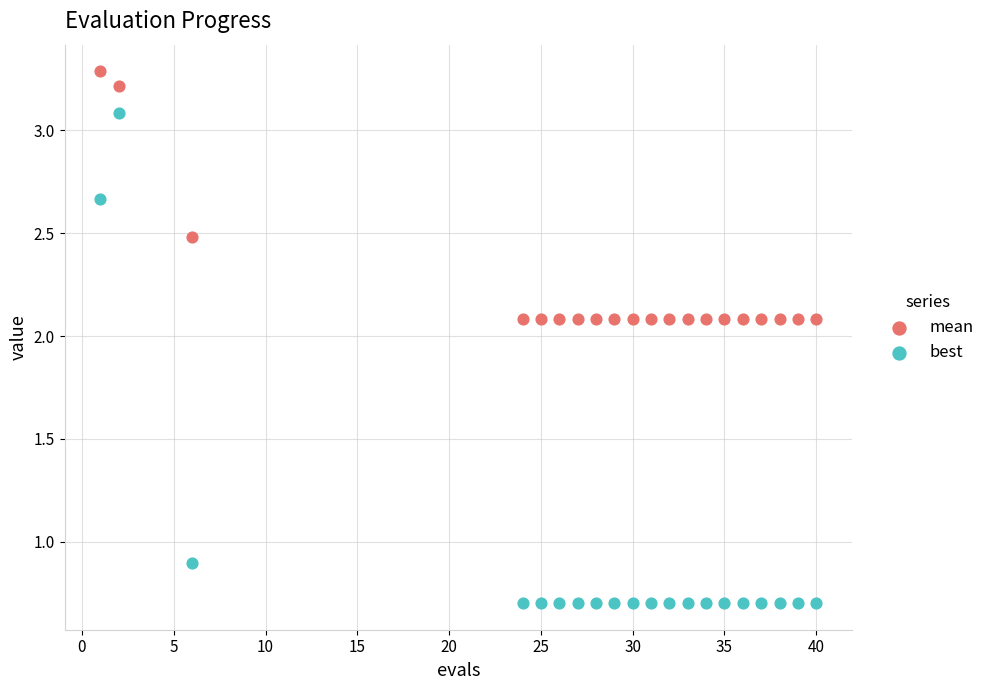

Across all series, what Y value is closest to 1?

0.9